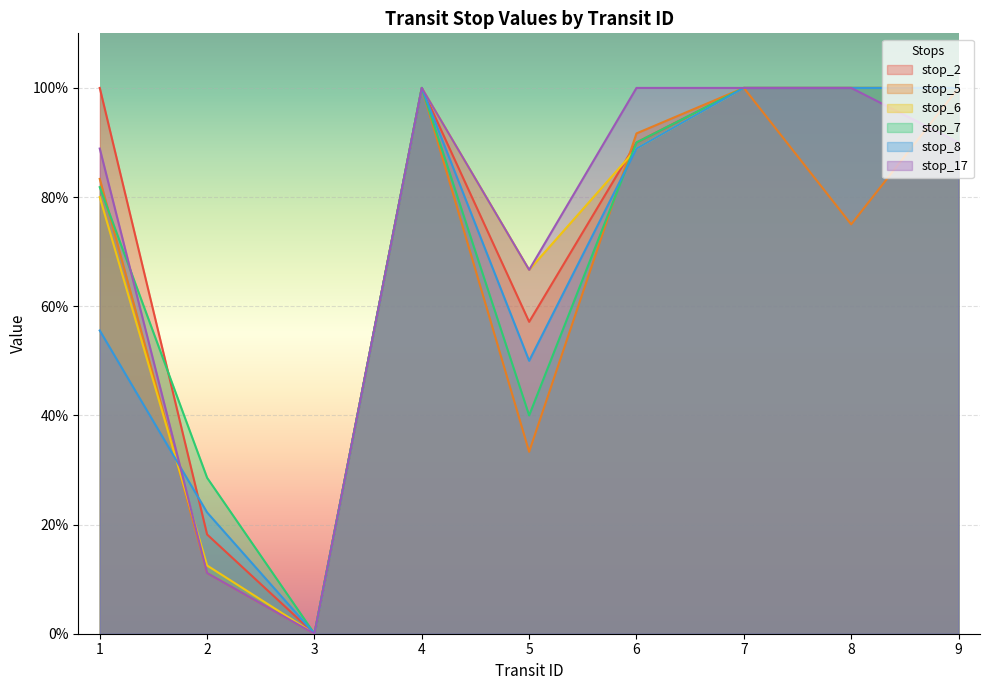

True or false: stop_17 has more than 0 interior local peaks.

True